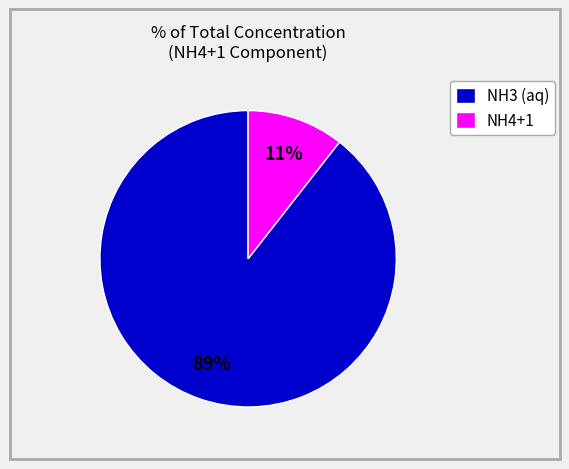

Does any single category account for the majority?

Yes